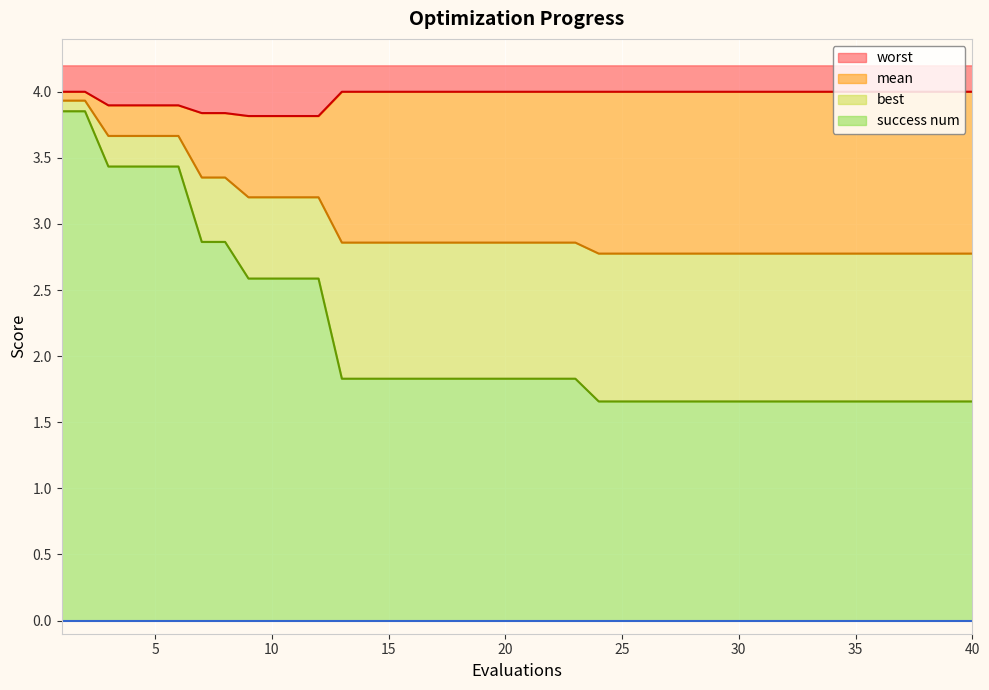

The value of success num at 25 is 2.5. True or false?

False